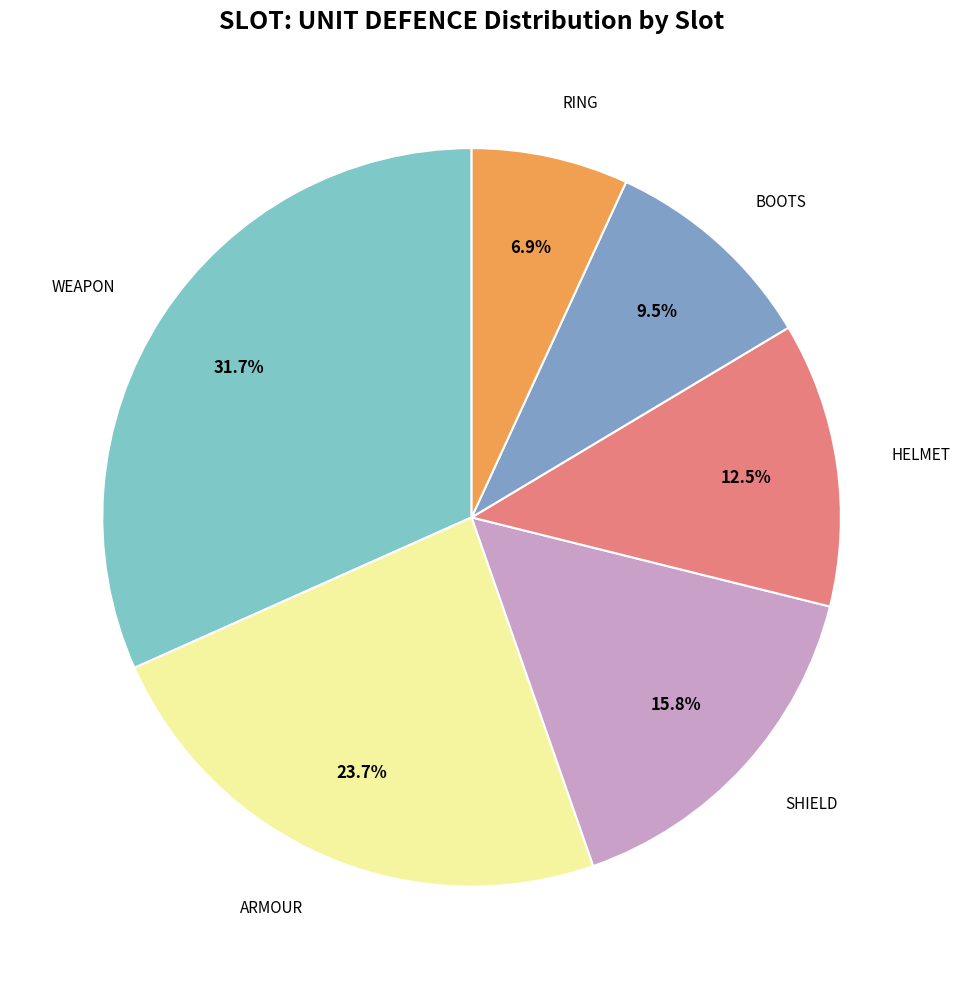

Does WEAPON account for over 50% of the chart?

No